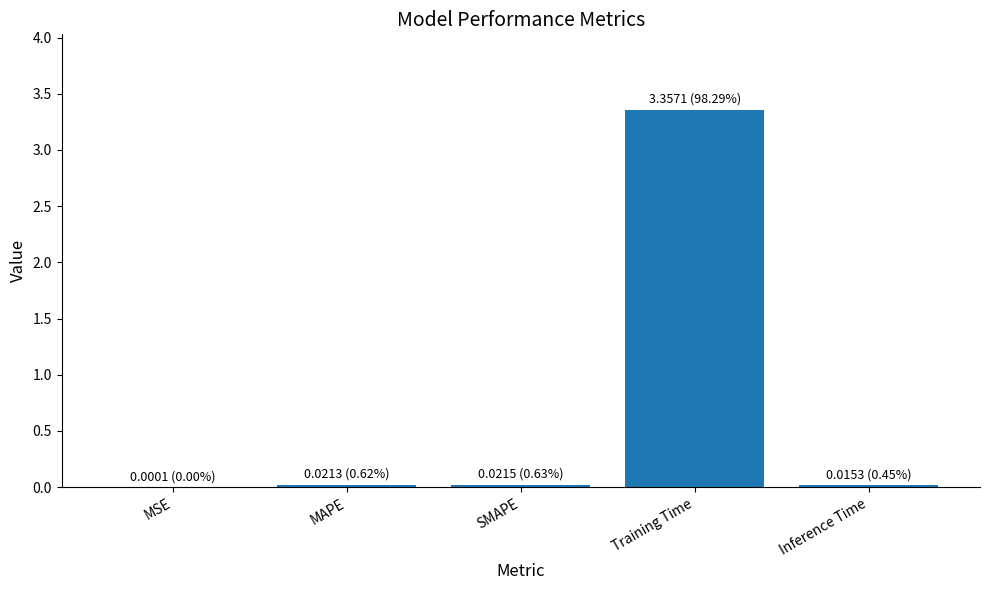

Which category has the highest value across all series?

Training Time